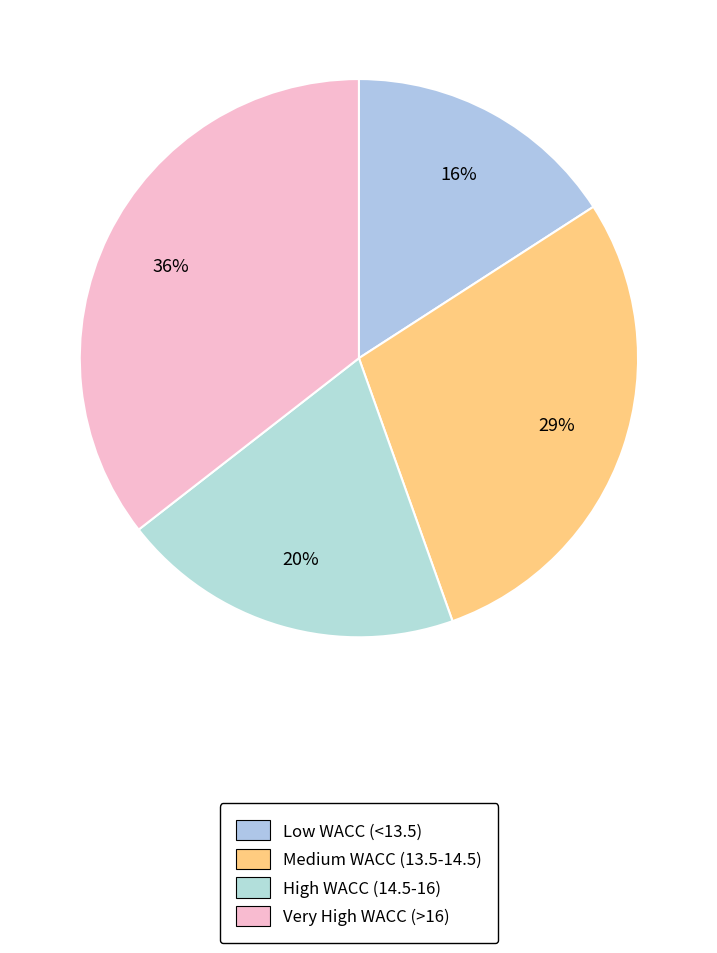

Rank the categories by value from highest to lowest.

Very High WACC (>16), Medium WACC (13.5-14.5), High WACC (14.5-16), Low WACC (<13.5)